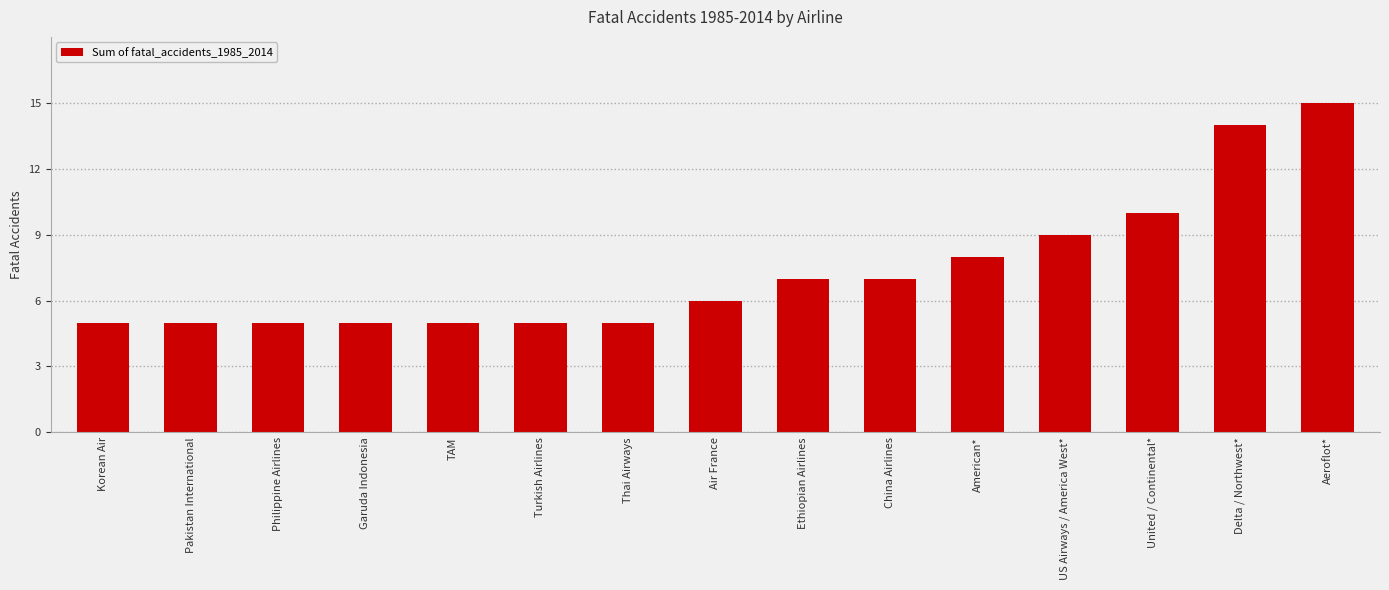

How many series are shown in this chart?

1